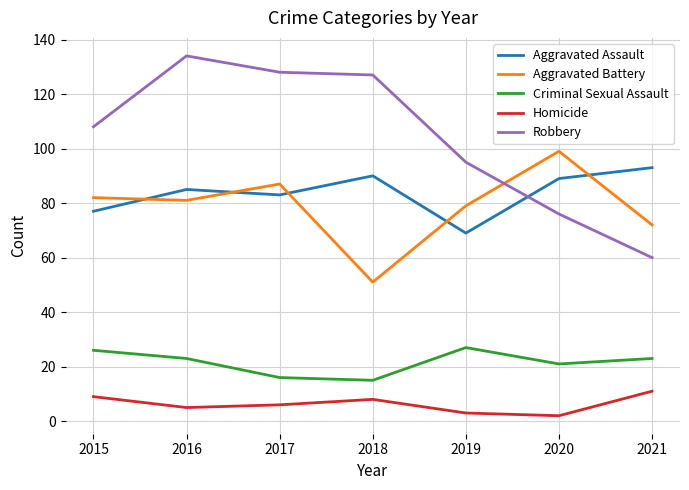

Count the number of data series in this chart.

5